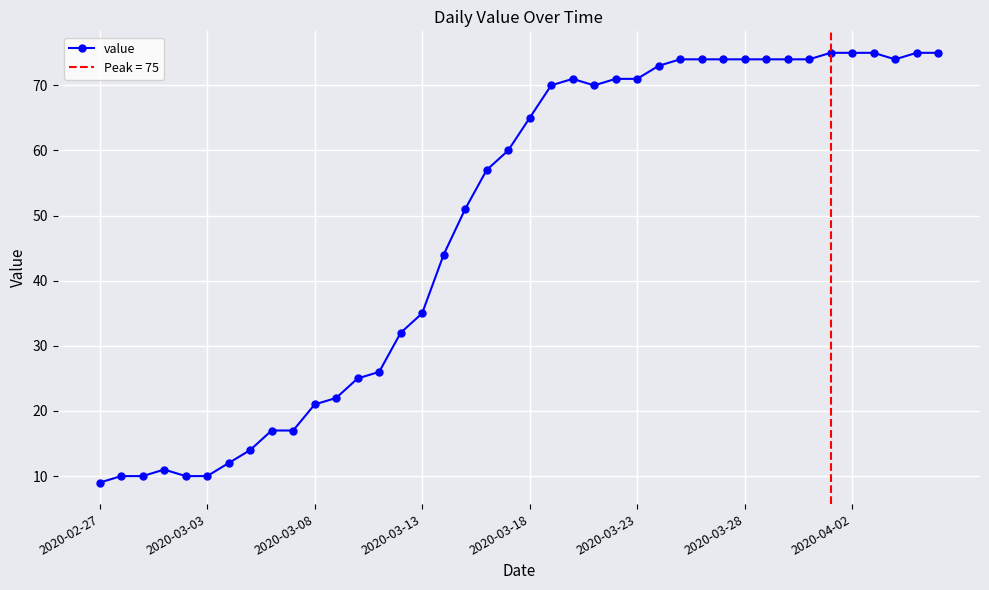

What is the value of the 7th point from the left?

12